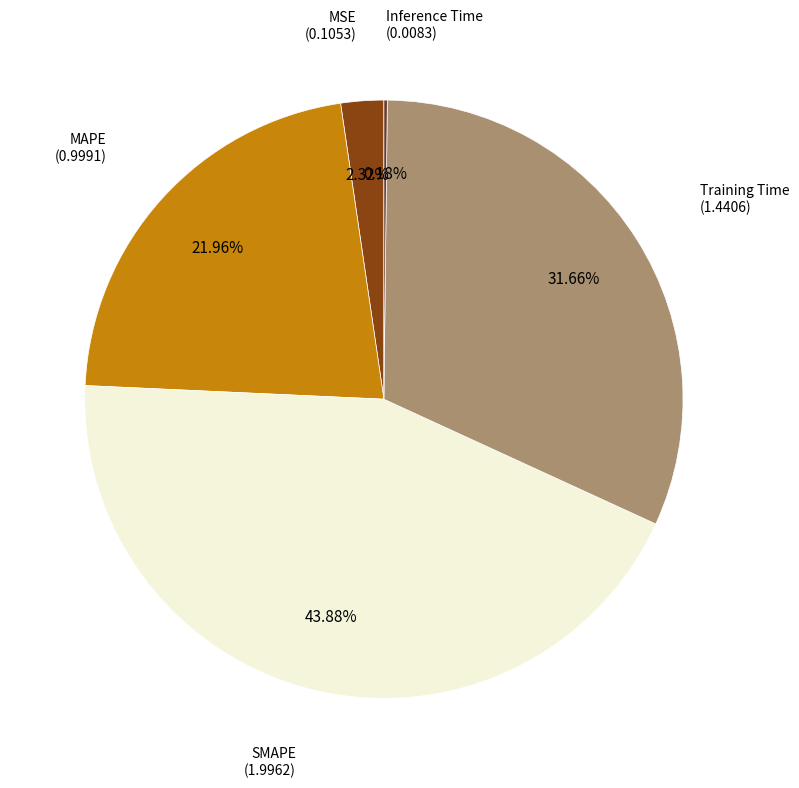

Is there a majority slice in this chart?

No